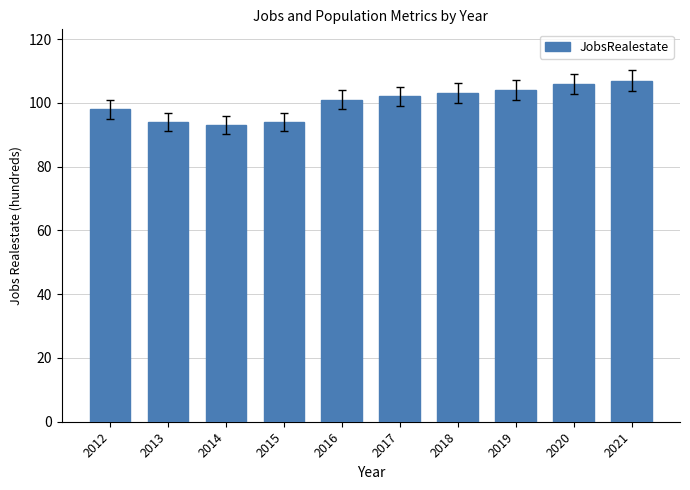

What is the change in value from 2015 to 2017?

+8